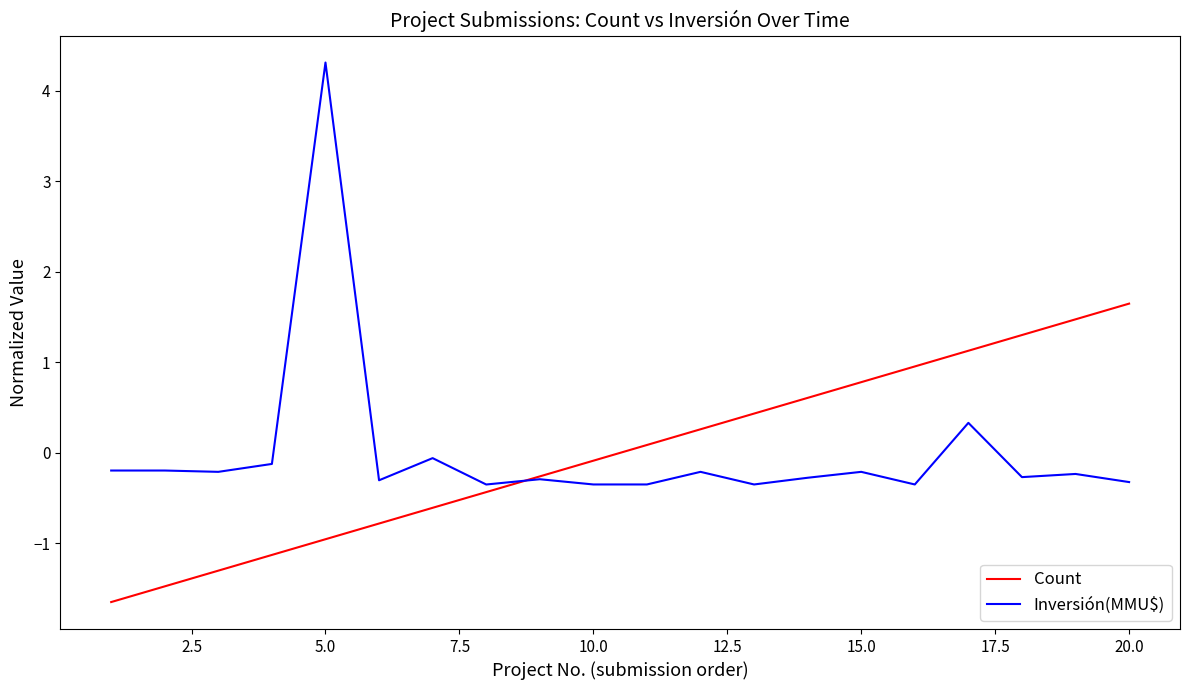

What is the minimum value for Count?

-1.6